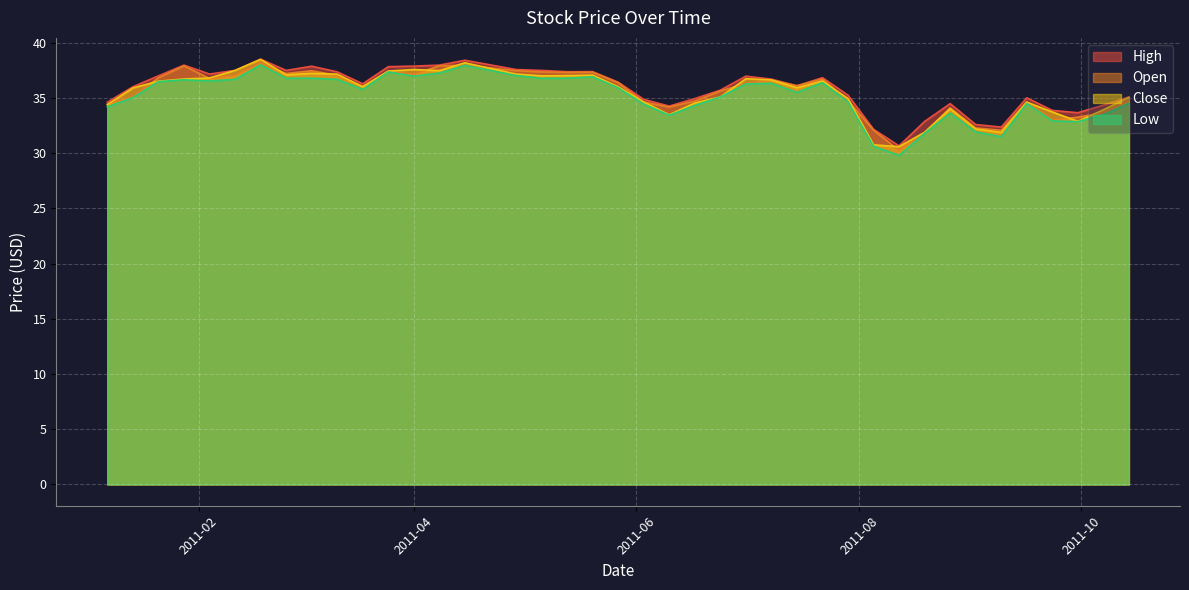

Which category has the highest value across all series?

2011-02-18